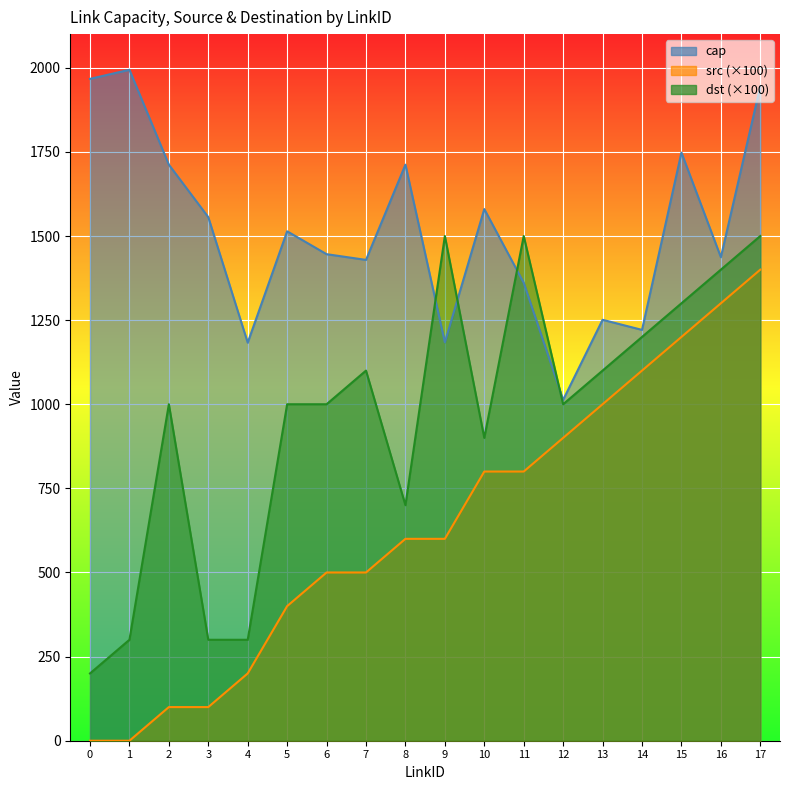

True or false: src and dst intersect in this chart.

False